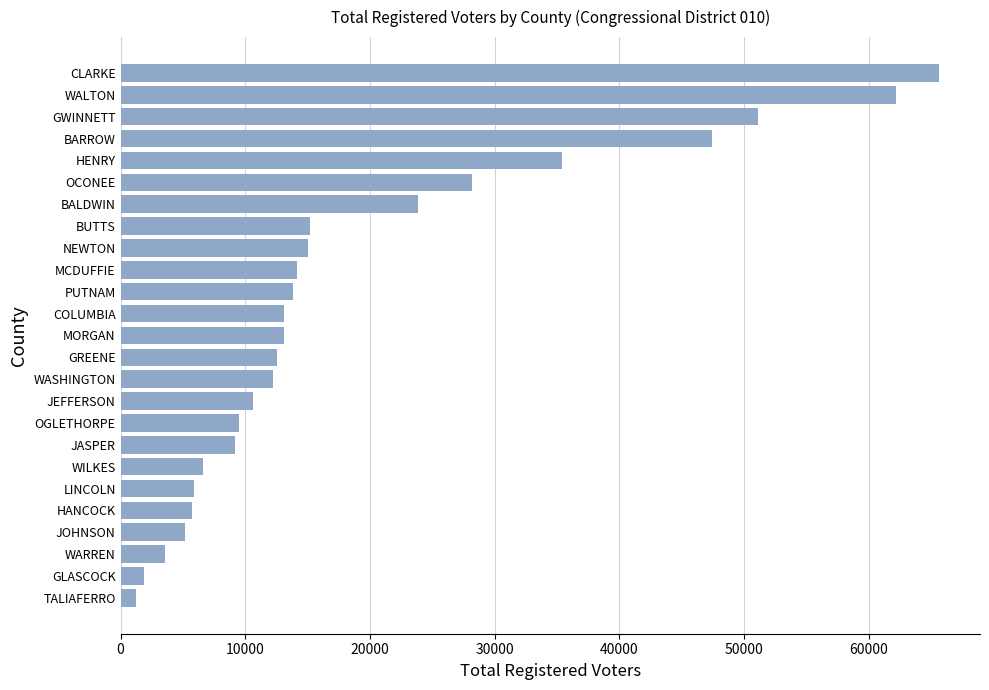

At which label is the value closest to 33439?

HENRY